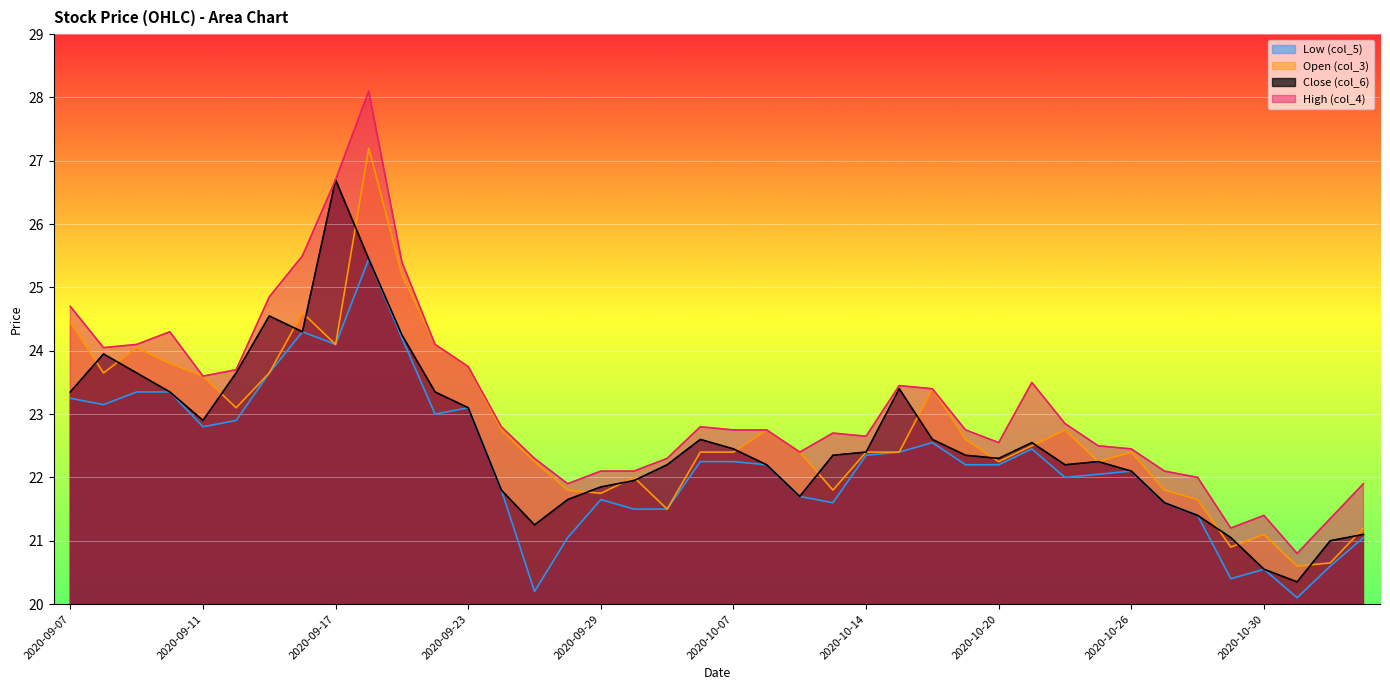

At which label does Low (col_5) reach its peak?

2020-09-18